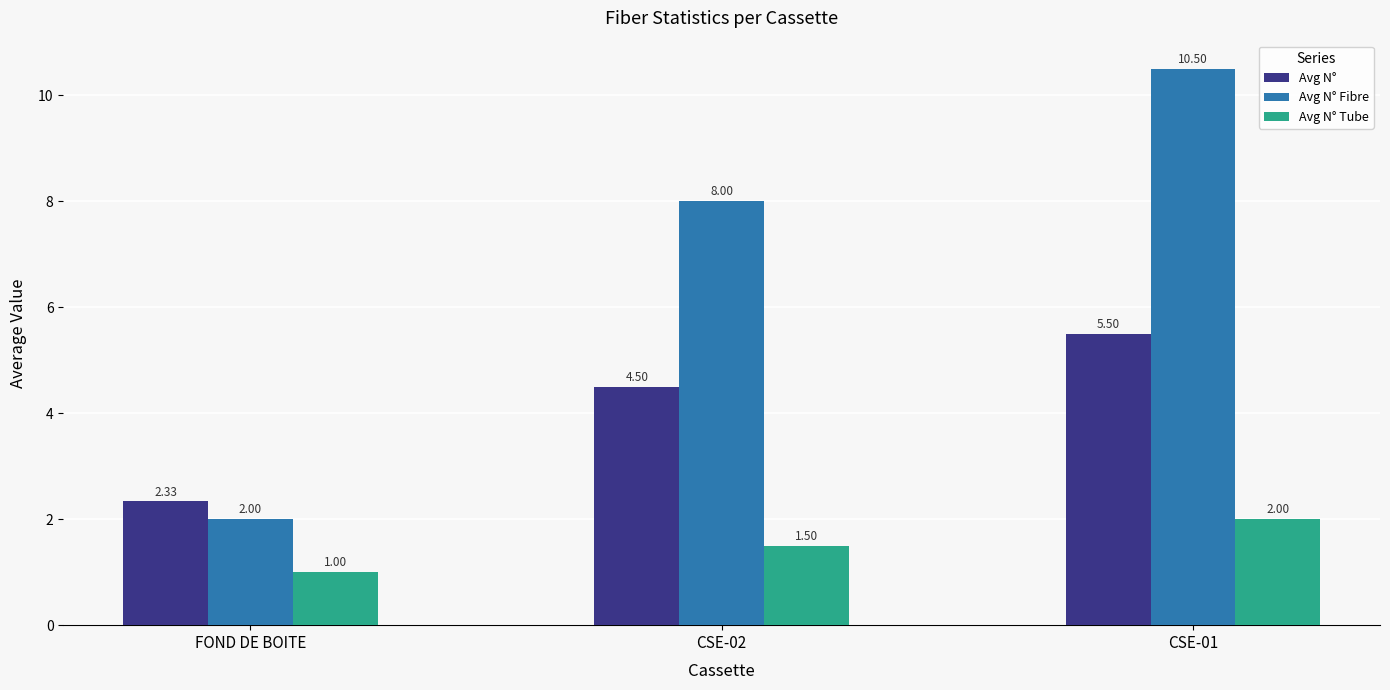

How many Avg N° Tube values are between 1 and 2?

3